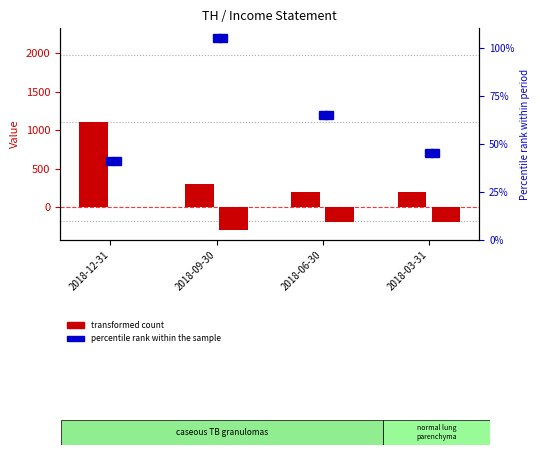

What is the label of the 4th bar from the left?

2018-03-31